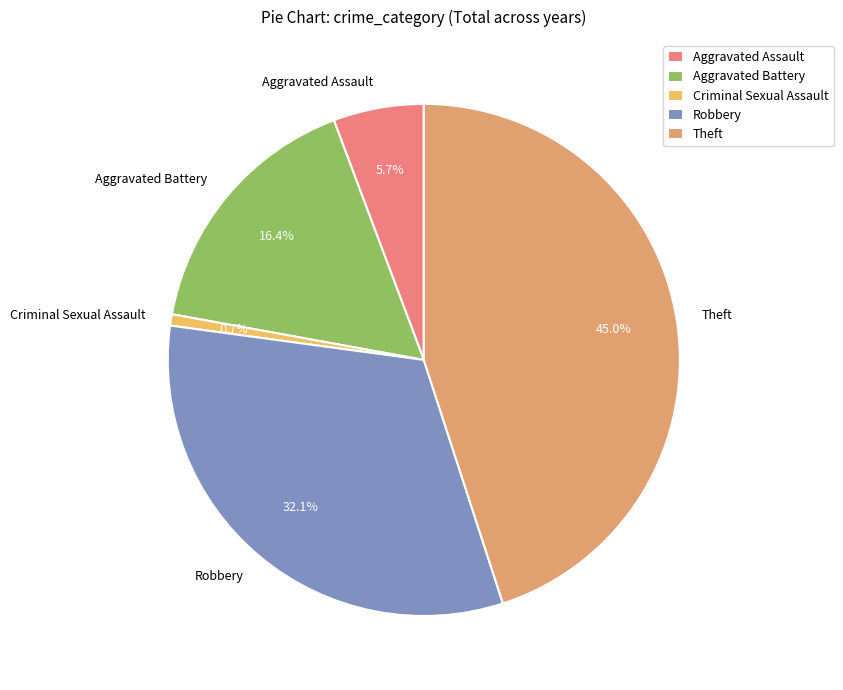

Rank the categories by value from highest to lowest.

Theft, Robbery, Aggravated Battery, Aggravated Assault, Criminal Sexual Assault